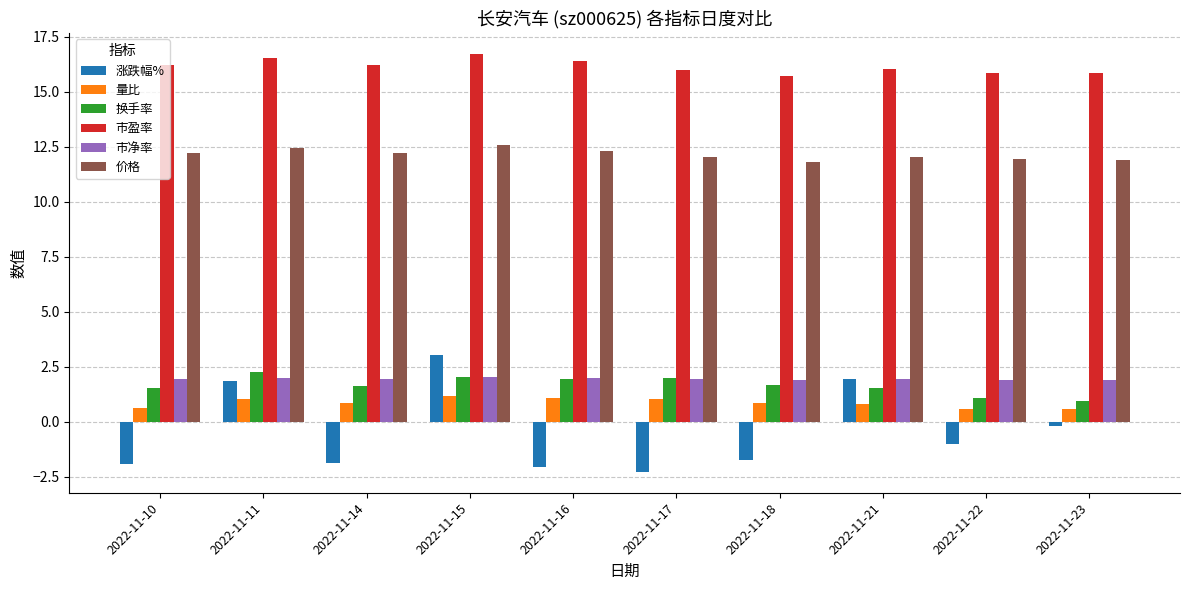

What is the value of the 量比 bar at the 9th from the left?

0.6